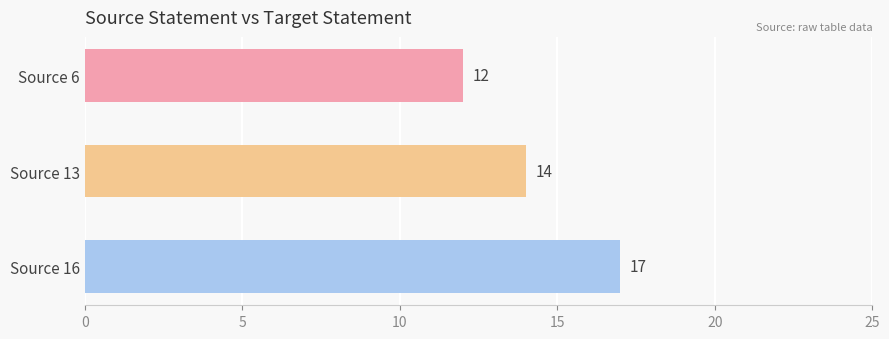

What is the greatest value displayed?

17